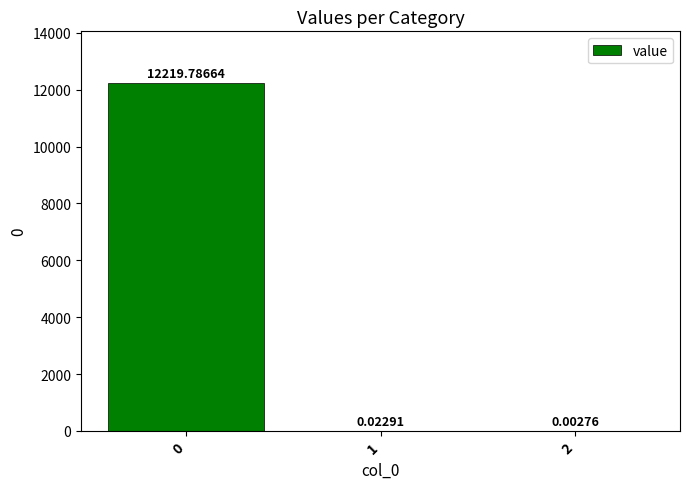

What is the sum of all values?

12219.8